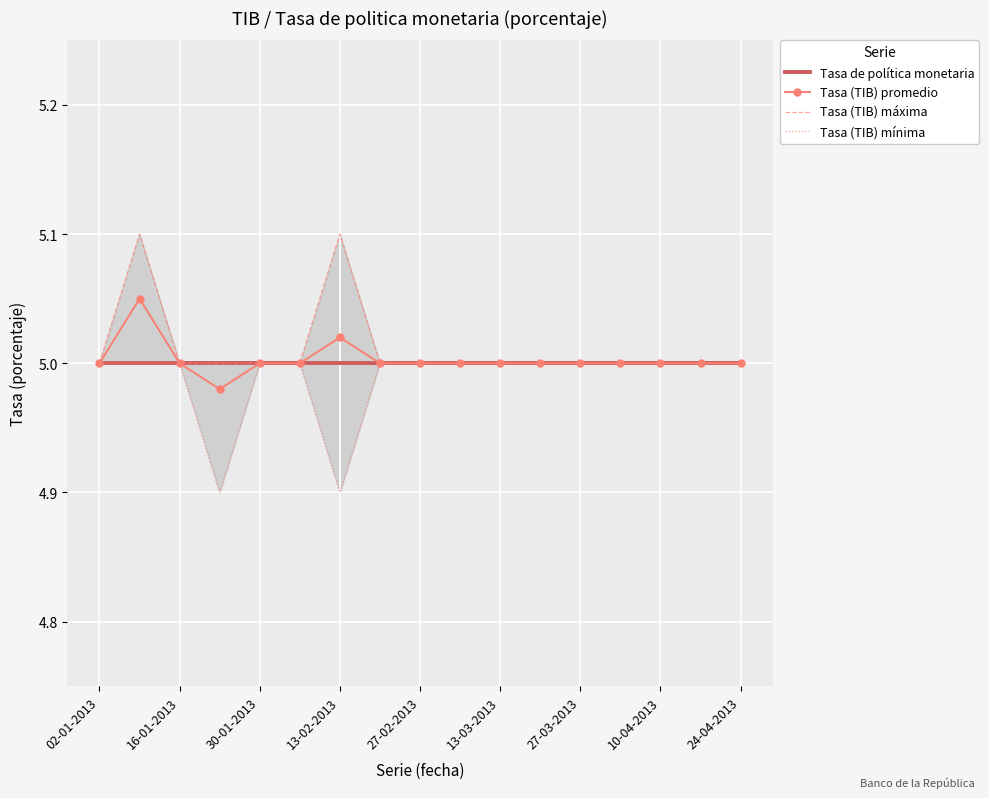

What is the maximum value for Tasa (TIB) promedio?

5.0